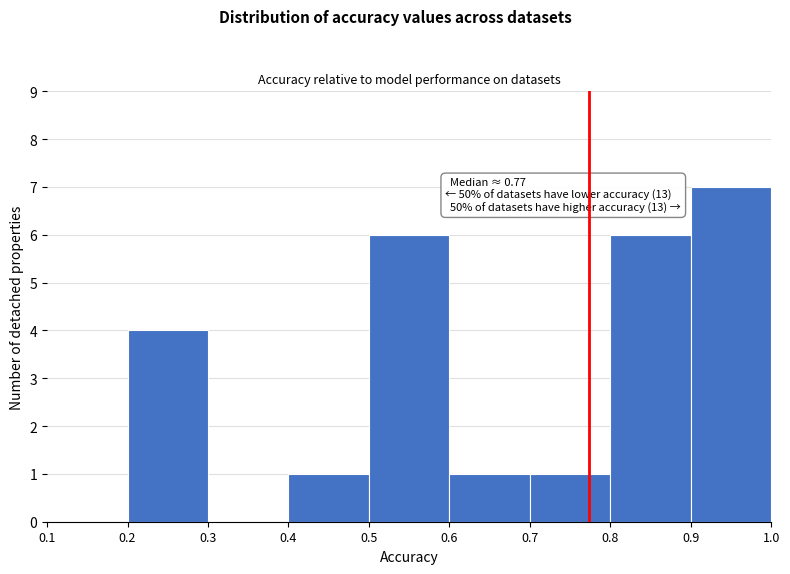

Over which range of the x-axis is the bar tallest?

0.9 to 1.0